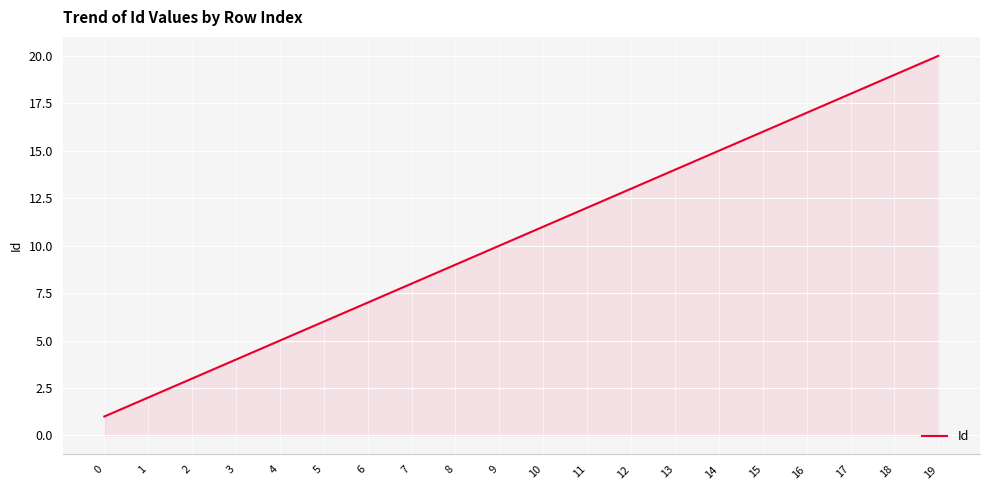

Between 5 and 16, which is larger?

16